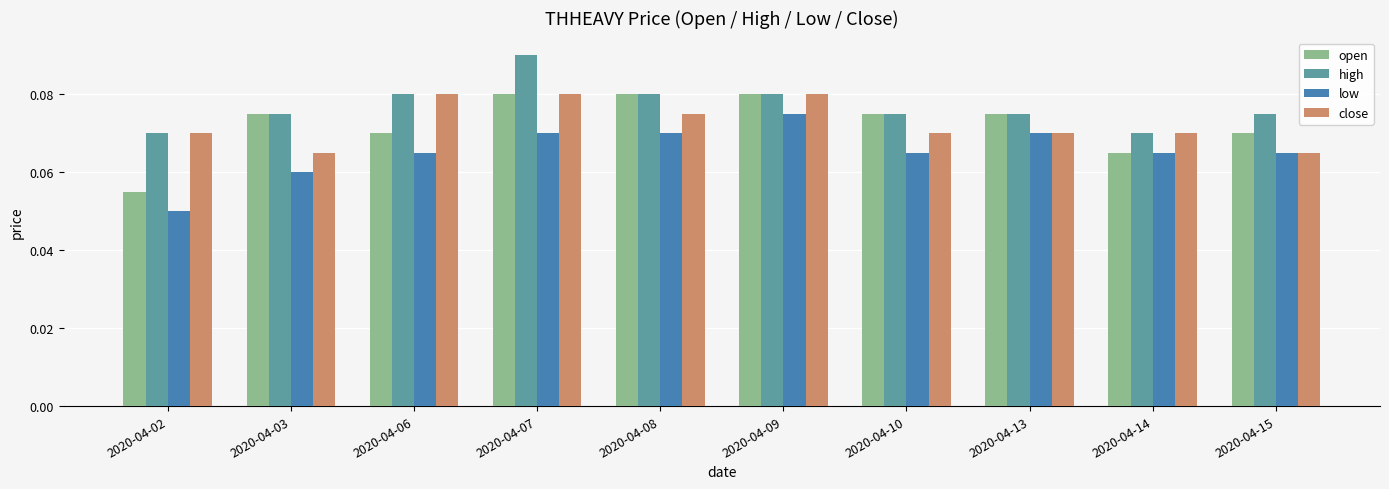

Between 2020-04-06 and 2020-04-13, which series saw the biggest shift?

close